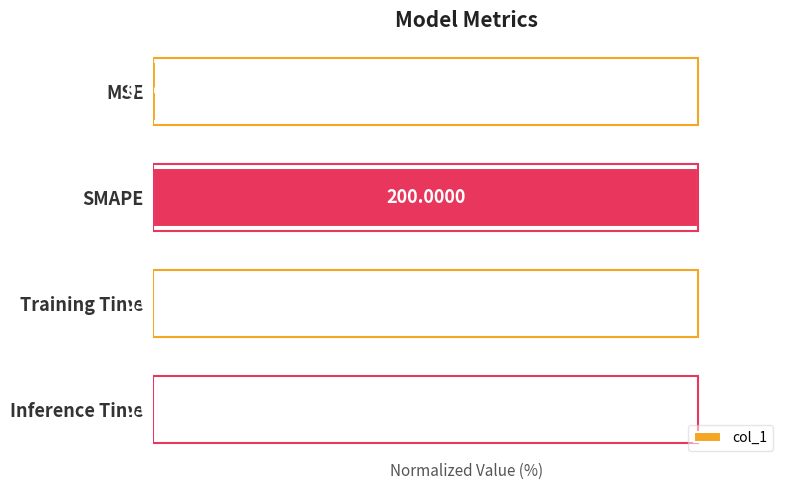

Between SMAPE and Training Time, which is larger?

SMAPE